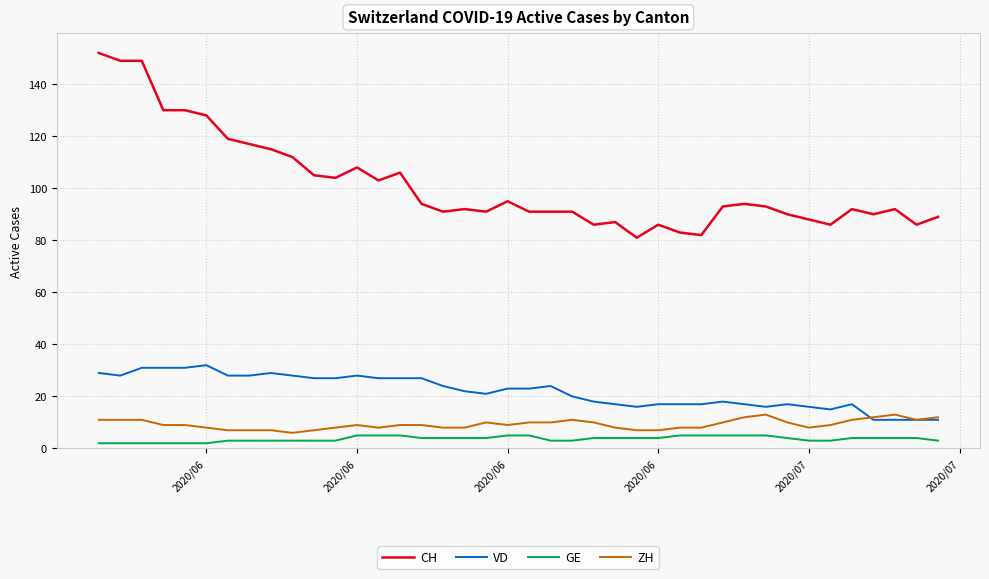

Which series has the largest range (max minus min)?

CH